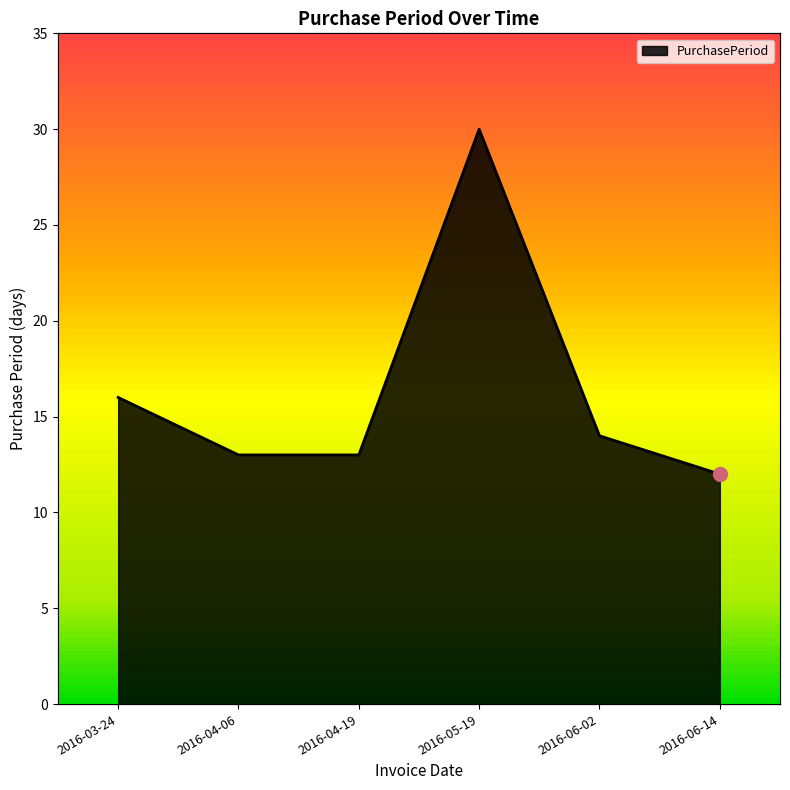

List the labels in order of value, largest first.

2016-05-19, 2016-03-24, 2016-06-02, 2016-04-06, 2016-04-19, 2016-06-14